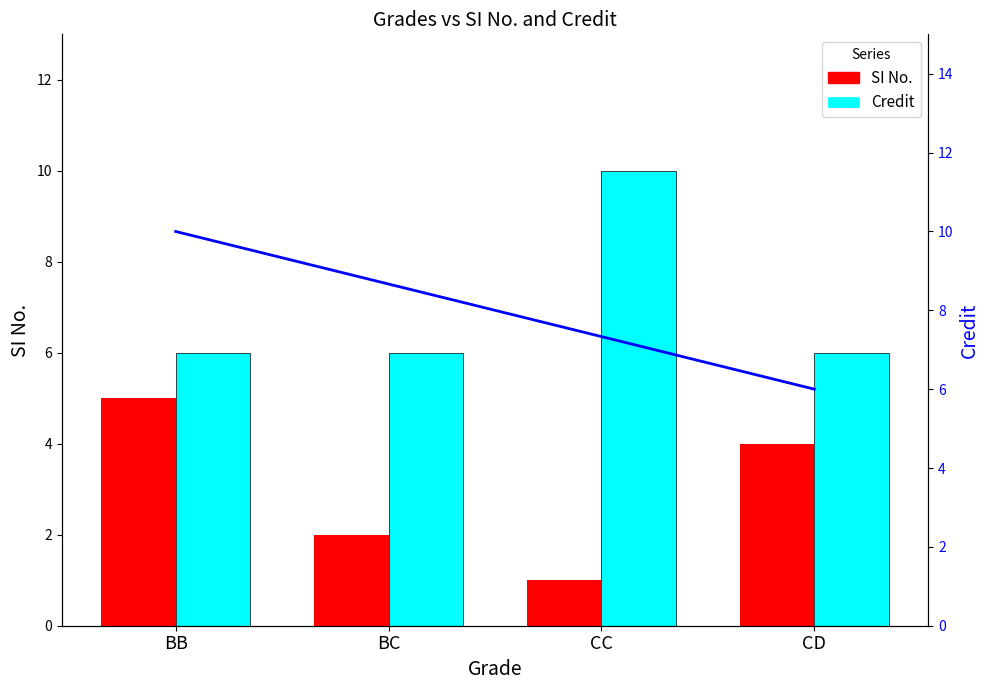

Is it true that SI No. equals 8 at BB?

False